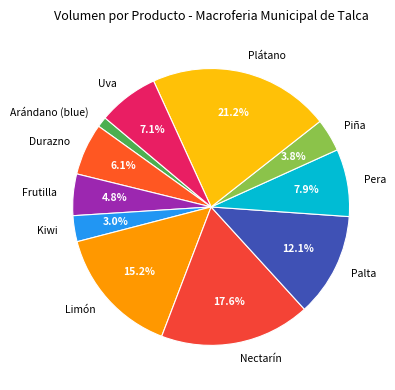

What is the ratio of the value at Uva to the value at Plátano?

0.3